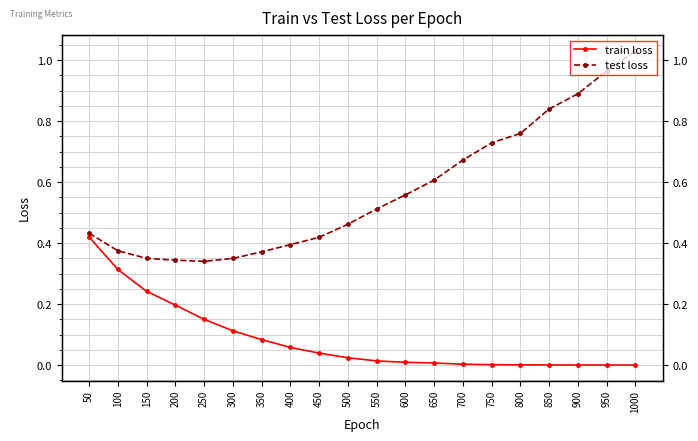

At 850, list the series in order from smallest to largest.

train loss, test loss